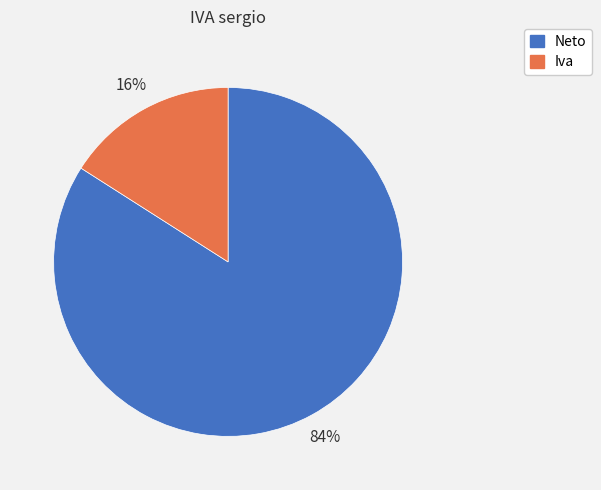

To the nearest percent, what percentage of the pie is Neto?

84%